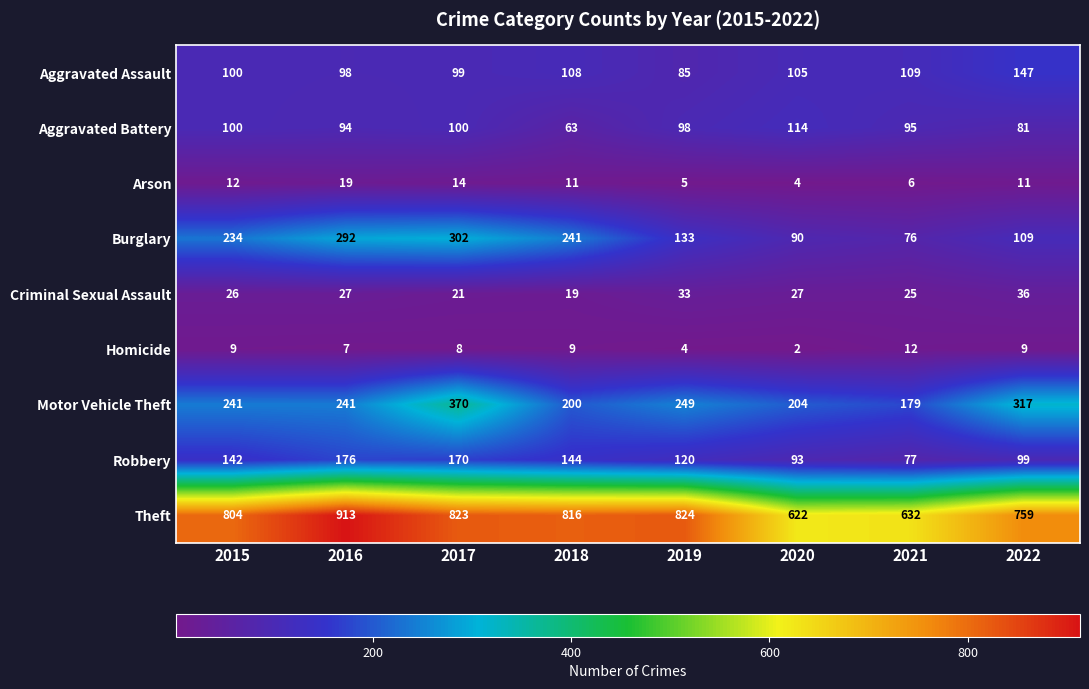

What is the approximate value of Aggravated Battery at 2019?

98